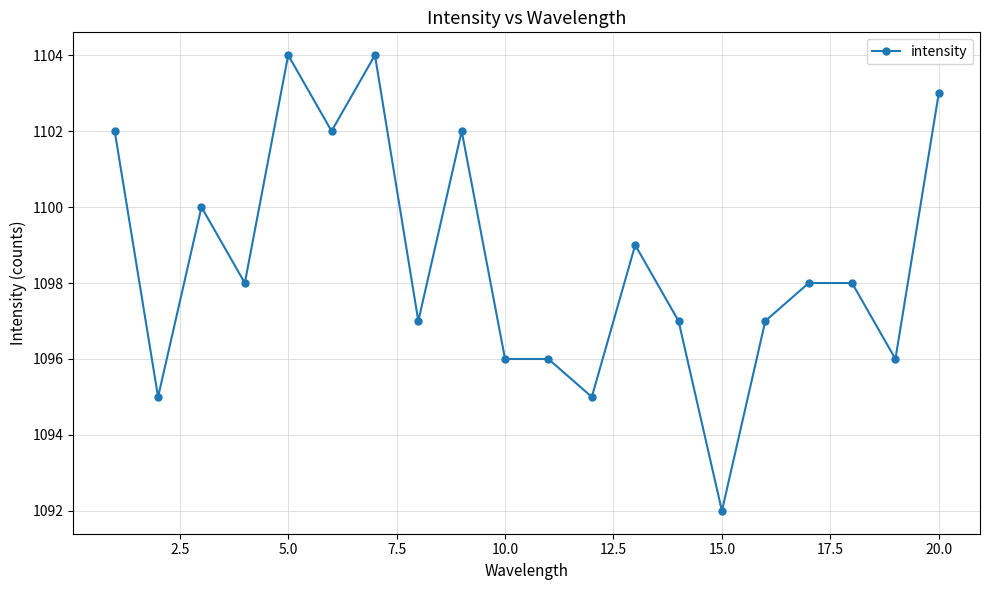

What is the minimum value shown in the chart?

1092